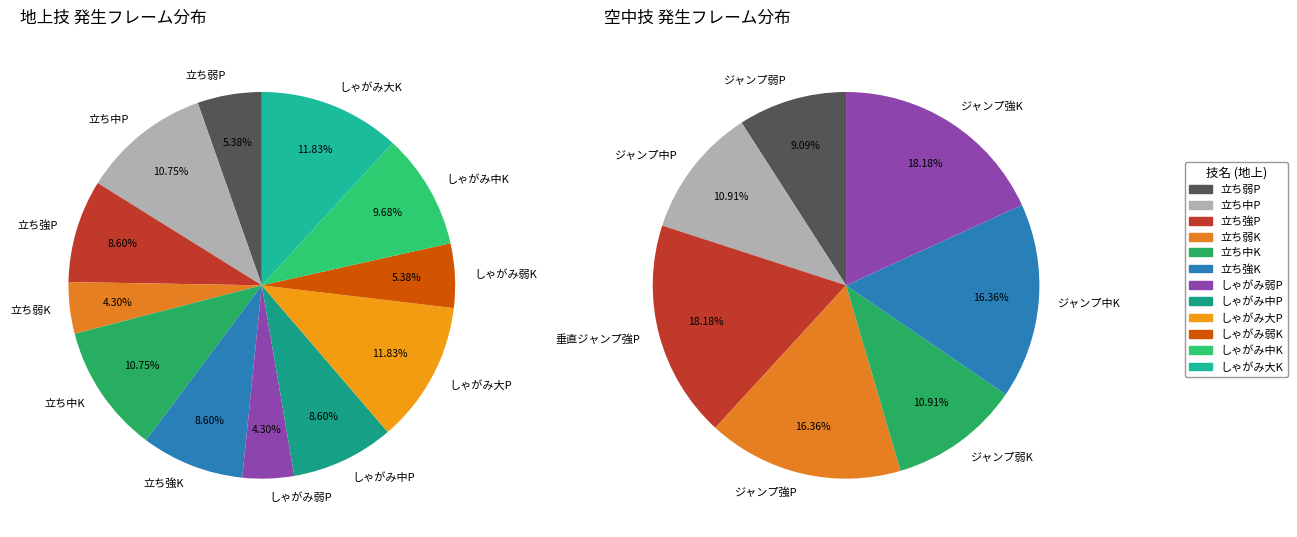

Which slice is the smallest?

立ち弱K